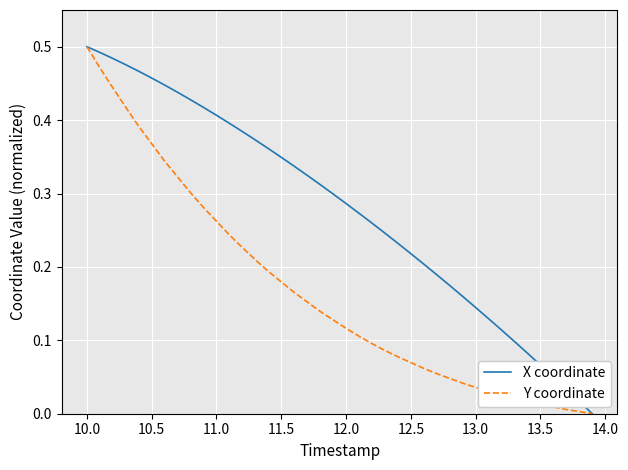

List the series in order of their overall mean, highest first.

X coordinate, Y coordinate